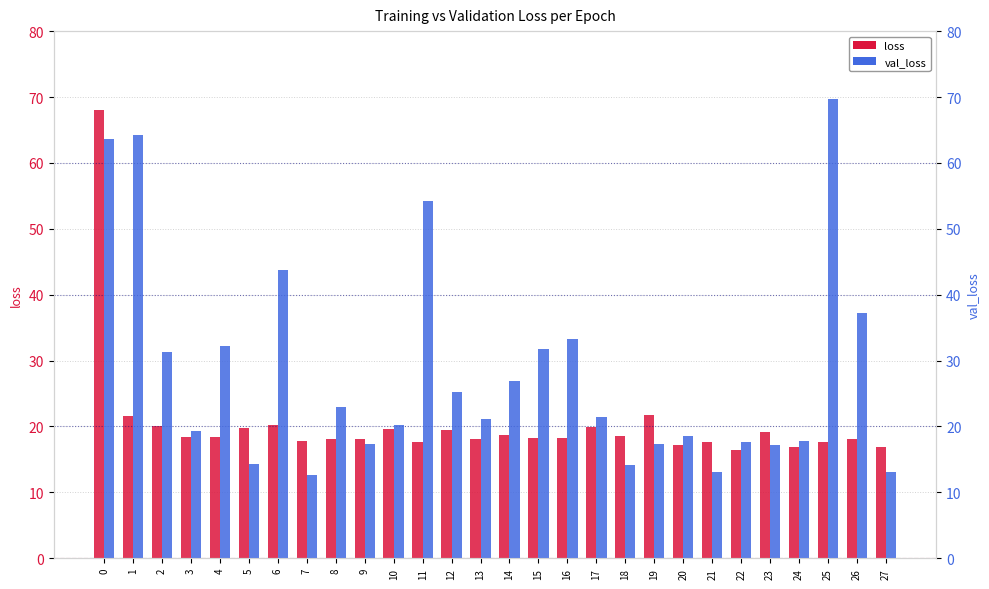

List the labels in order of val_loss value, largest first.

25, 1, 0, 11, 6, 26, 16, 4, 15, 2, 14, 12, 8, 17, 13, 10, 3, 20, 24, 22, 9, 19, 23, 5, 18, 27, 21, 7